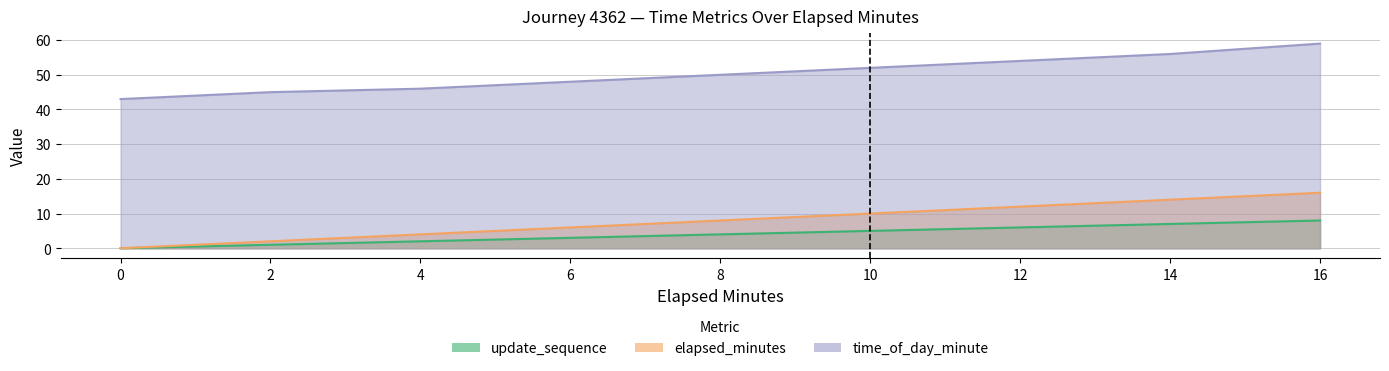

Is it true that elapsed_minutes equals 8 at 6?

False